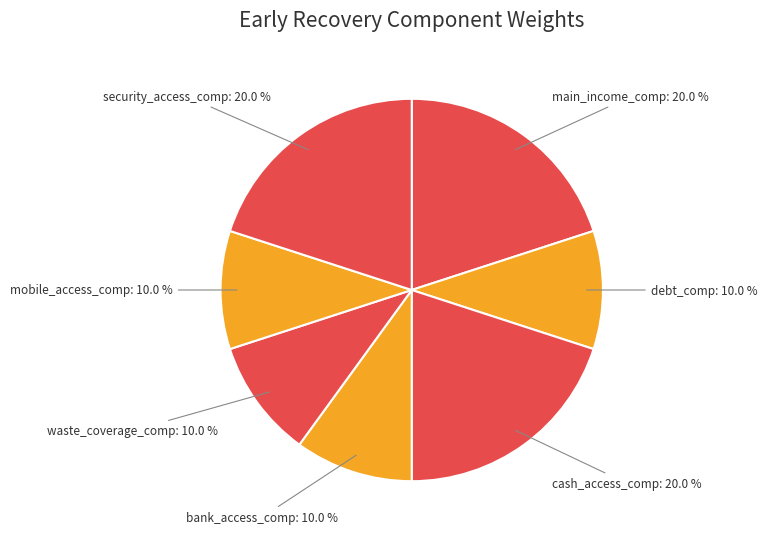

To the nearest percent, what is the combined percentage of main_income_comp and security_access_comp?

40%